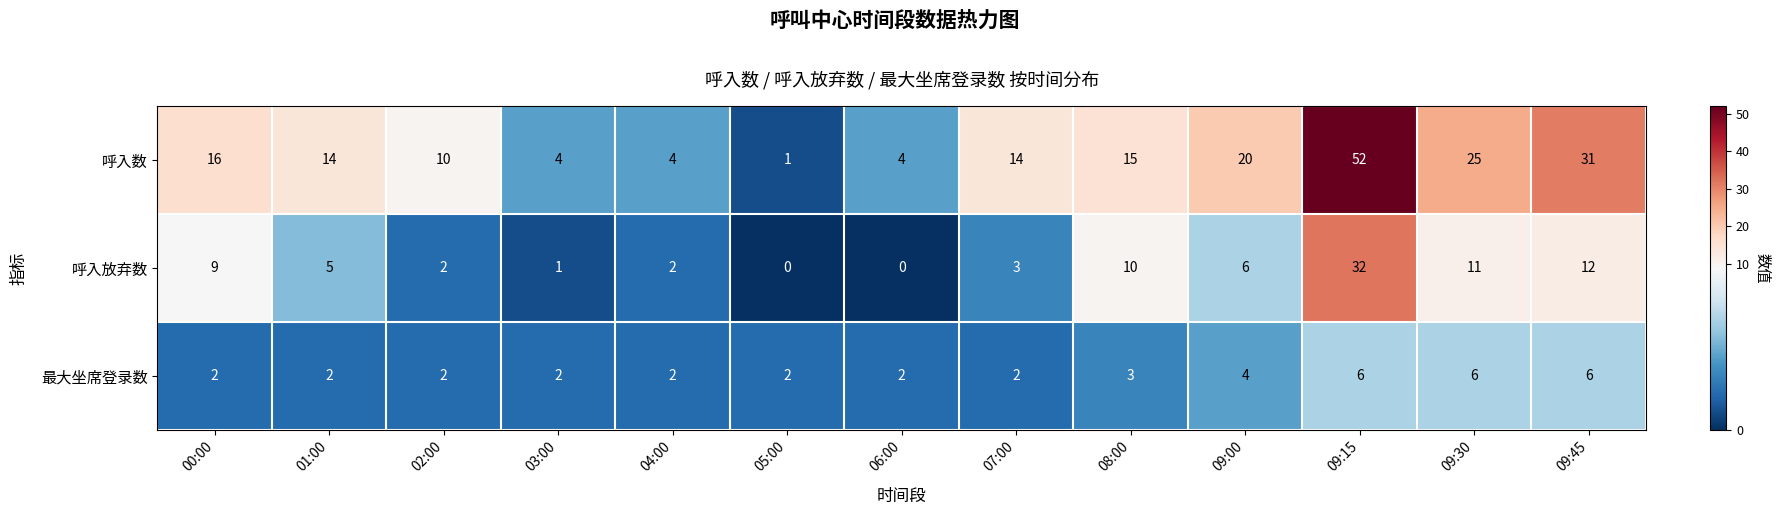

What is the sum of the 呼入数 values at 07:00 and 09:45?

45